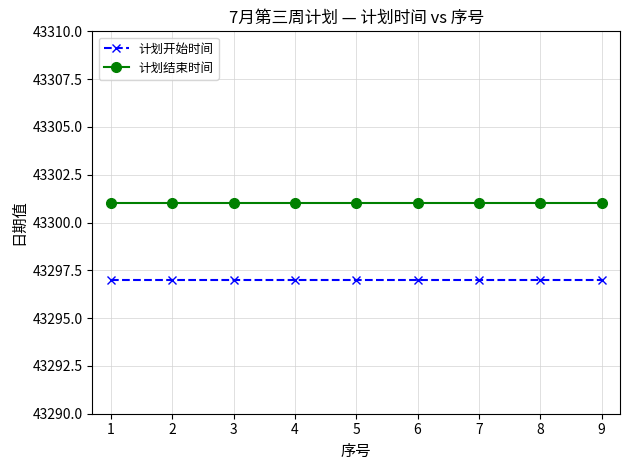

What is the sum of all 计划开始时间 values?

389673